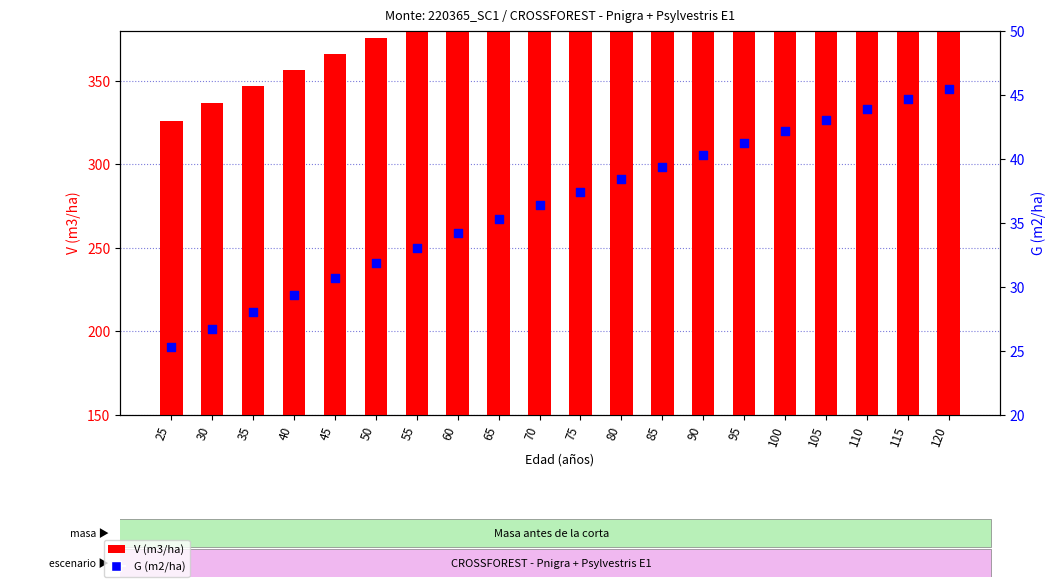

At how many categories does at least one series exceed 325?

1